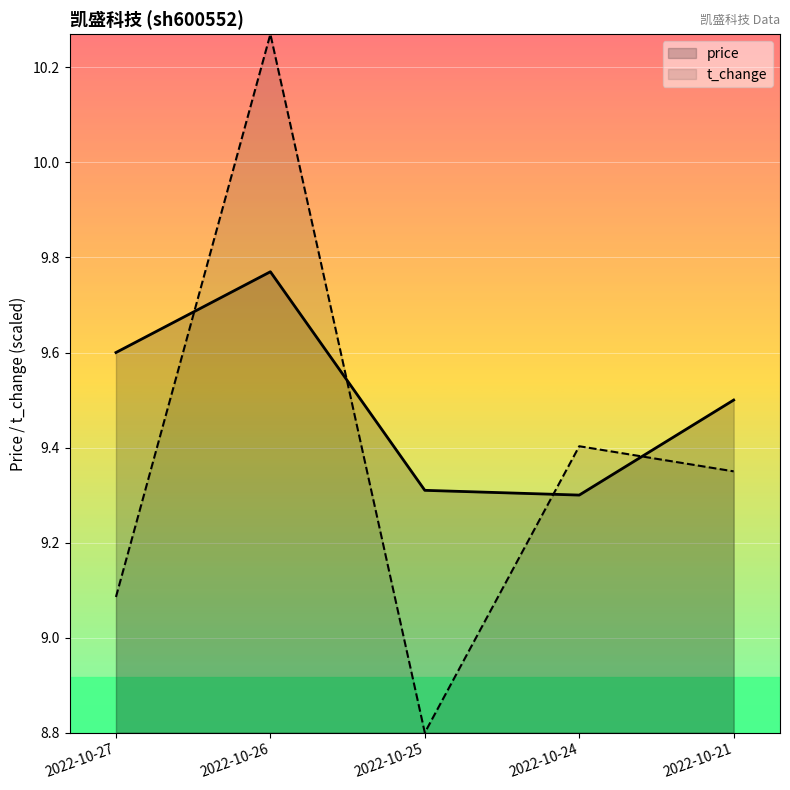

List the series in order of their overall mean, lowest first.

t_change, price